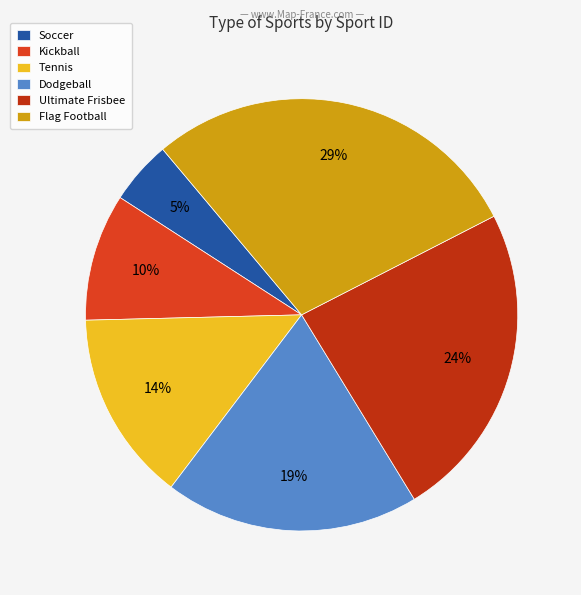

How many segments does this pie chart have?

6